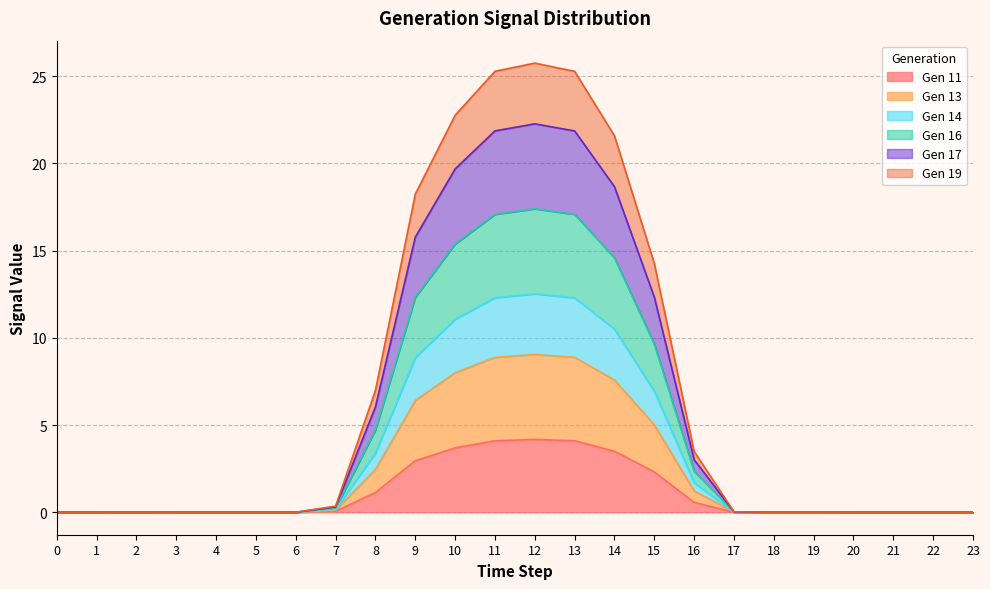

How many lines are shown in the chart?

6